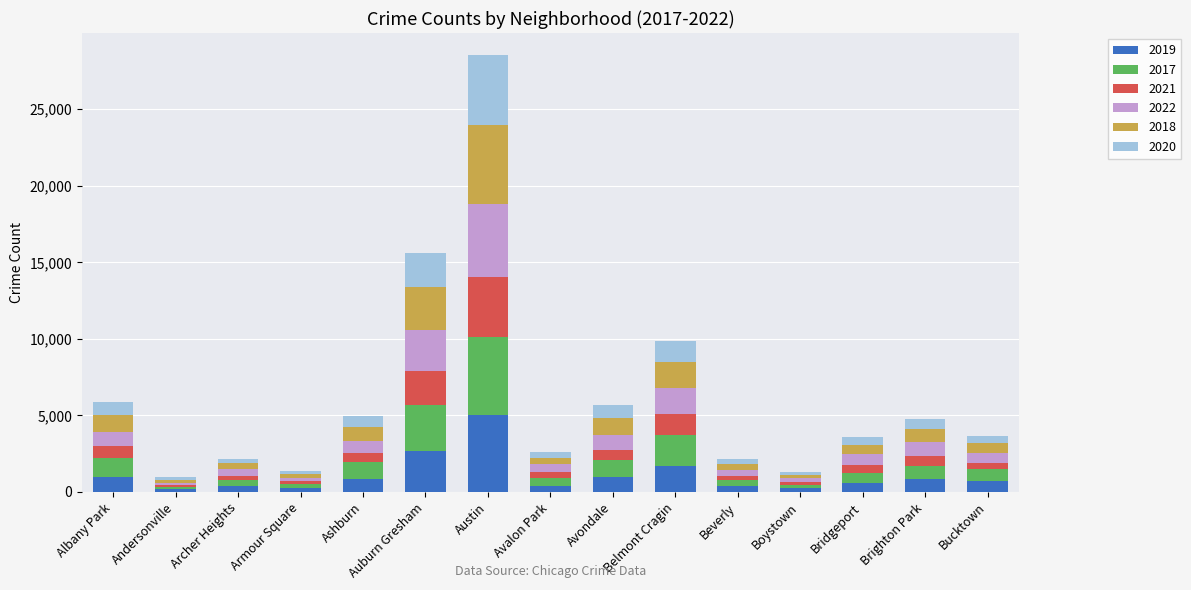

What is the total value across all series at Bucktown?

3658